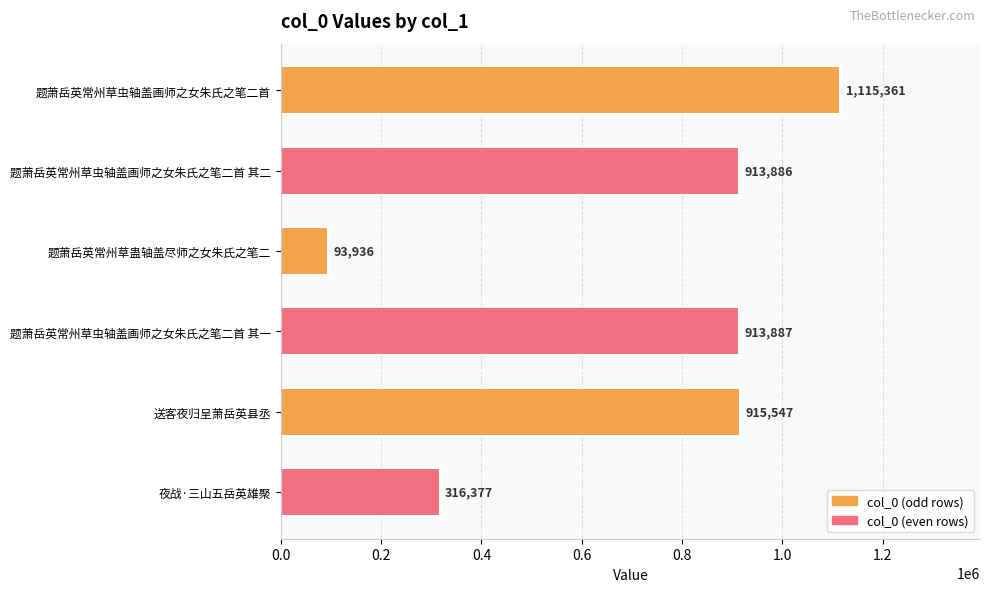

Rank the categories by value from lowest to highest.

题萧岳英常州草蛊轴盖尽师之女朱氏之笔二, 夜战·三山五岳英雄聚, 题萧岳英常州草虫轴盖画师之女朱氏之笔二首 其二, 题萧岳英常州草虫轴盖画师之女朱氏之笔二首 其一, 送客夜归呈萧岳英县丞, 题萧岳英常州草虫轴盖画师之女朱氏之笔二首